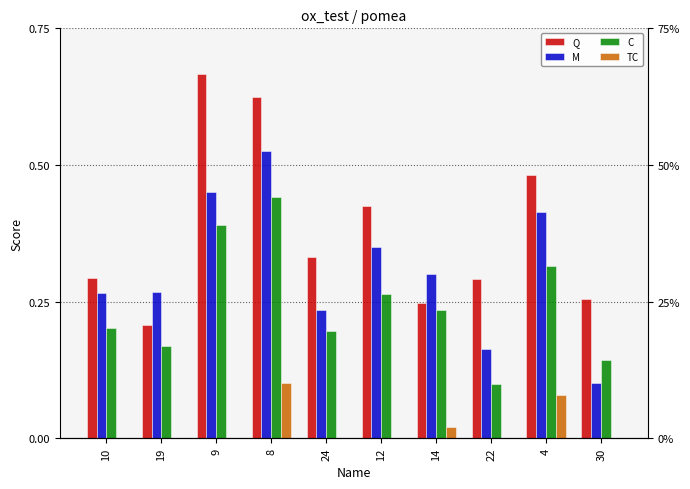

What is the difference between the maximum and minimum values in the Q series?

0.5